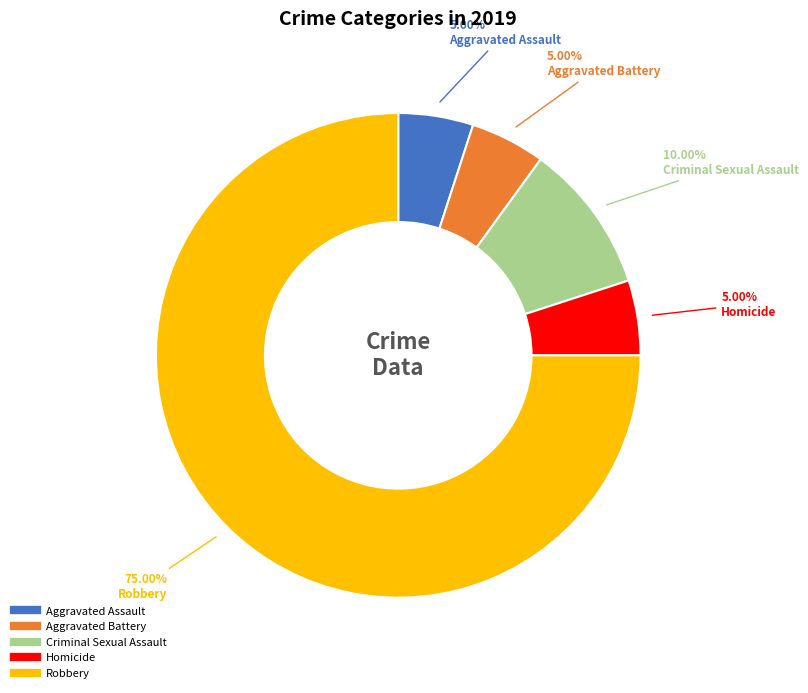

Approximately how many times larger is the value at Robbery compared to Aggravated Assault?

15.0